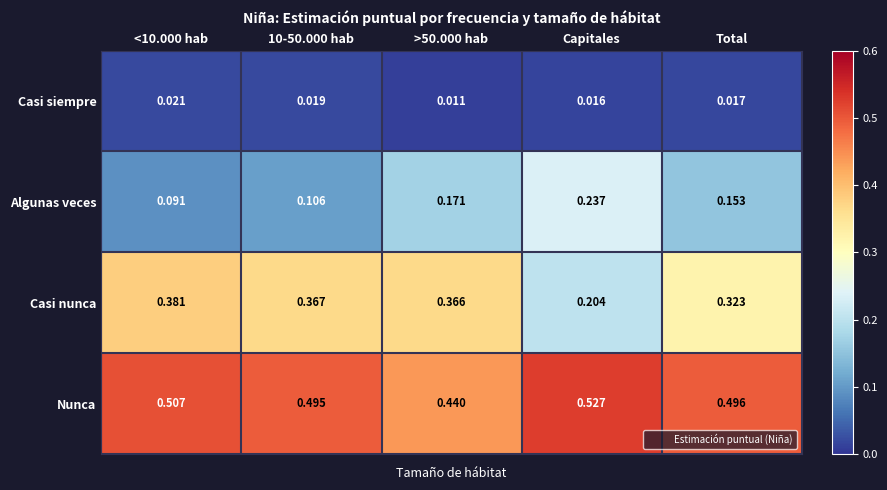

Which series has the largest range (max minus min)?

Casi nunca